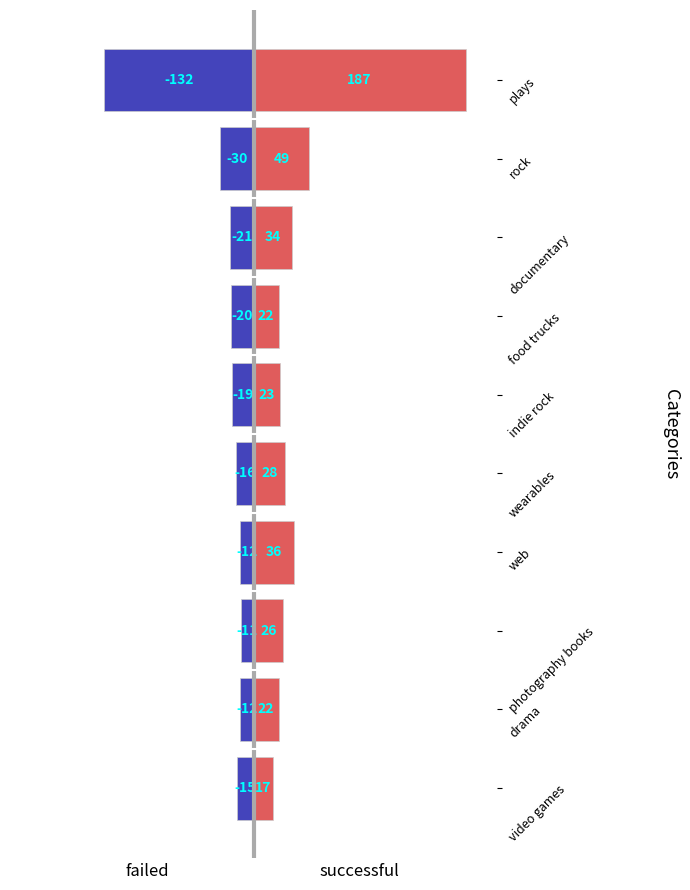

How many bars are there in total?

20